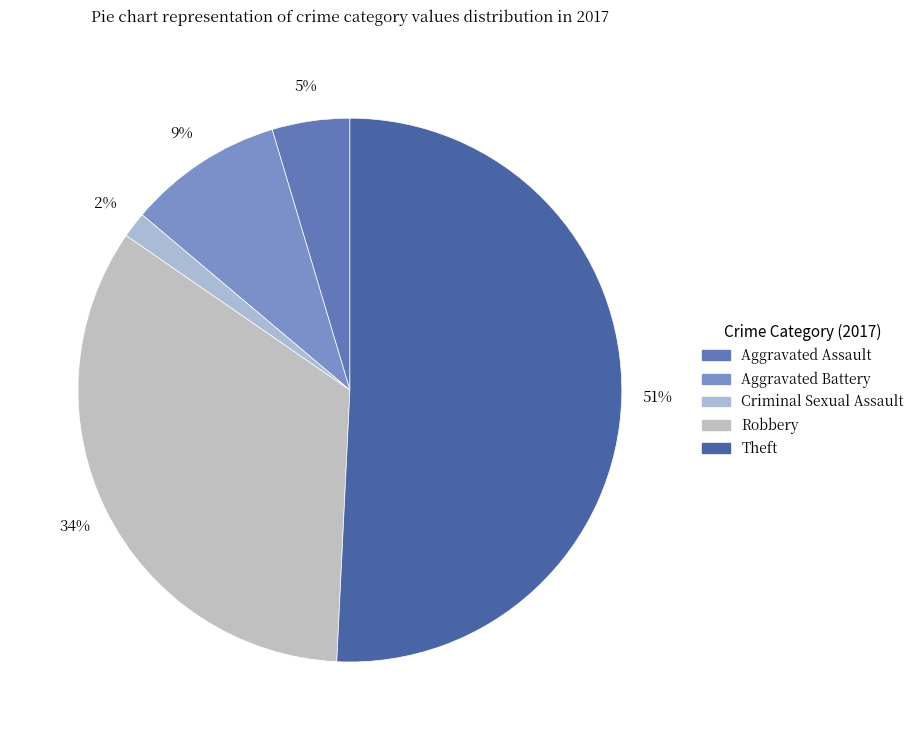

Which slice is the smallest?

Criminal Sexual Assault